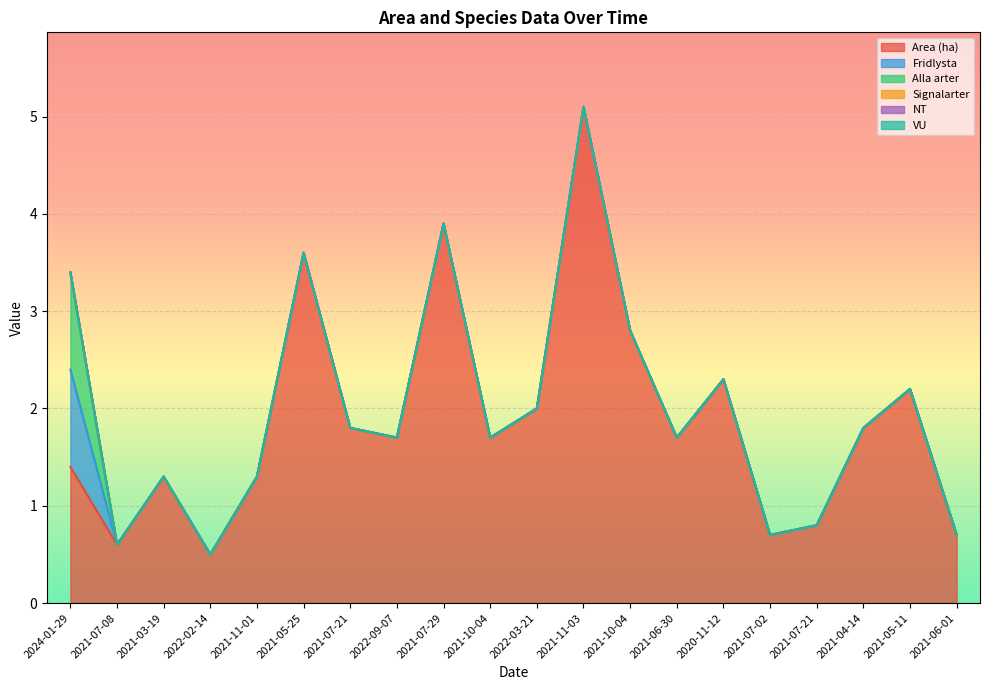

Which label corresponds to the largest value in the chart?

2021-11-03